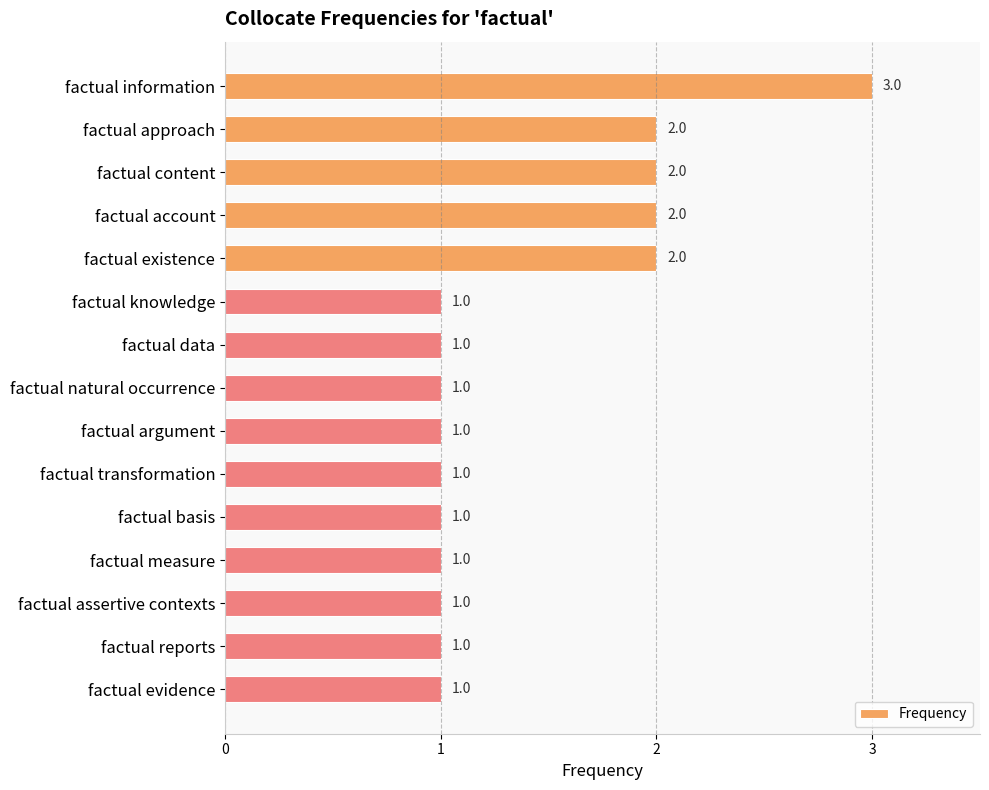

What is the ratio of the value at factual approach to the value at factual assertive contexts?

2.0